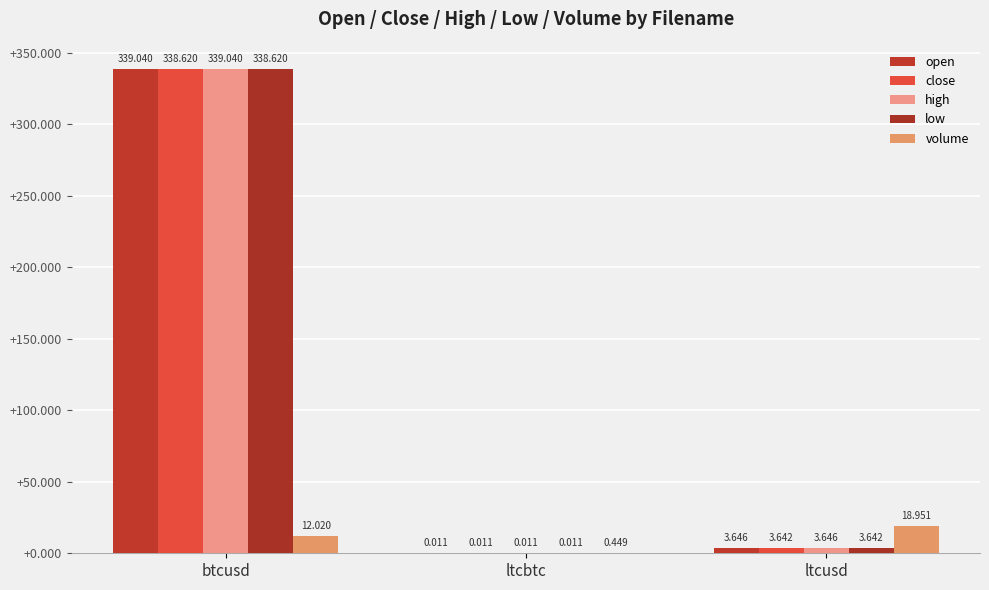

True or false: low has a value of 460.6 at btcusd.

False